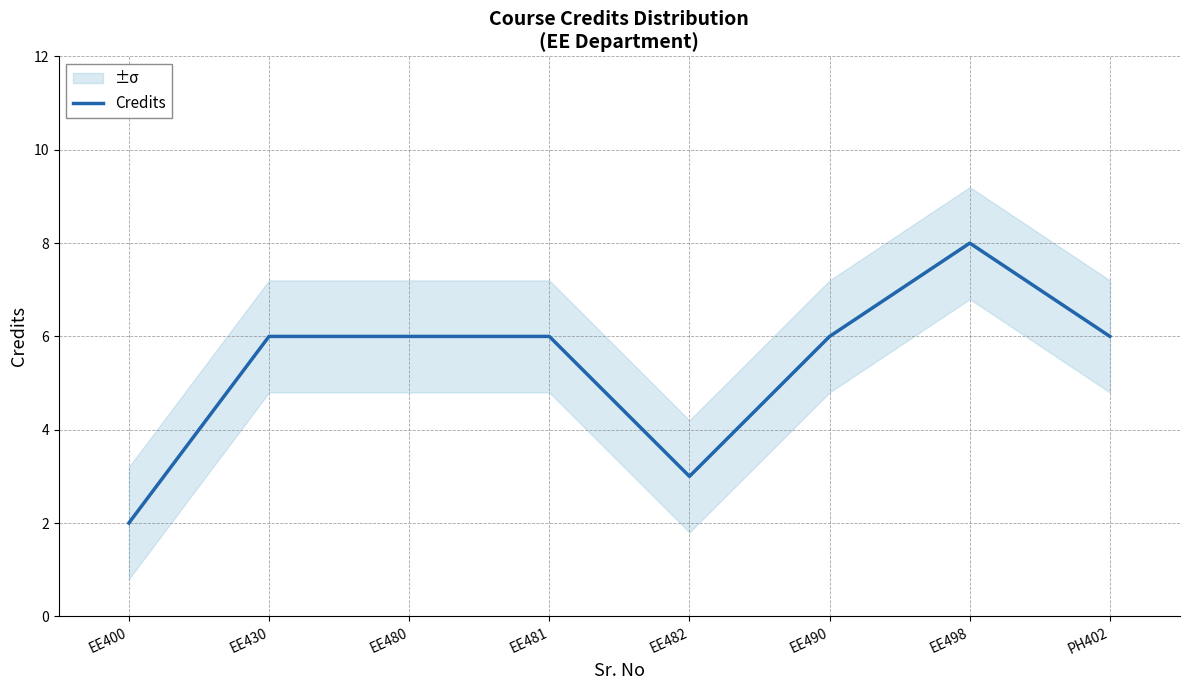

Is it true that the value at EE490 is 6?

True